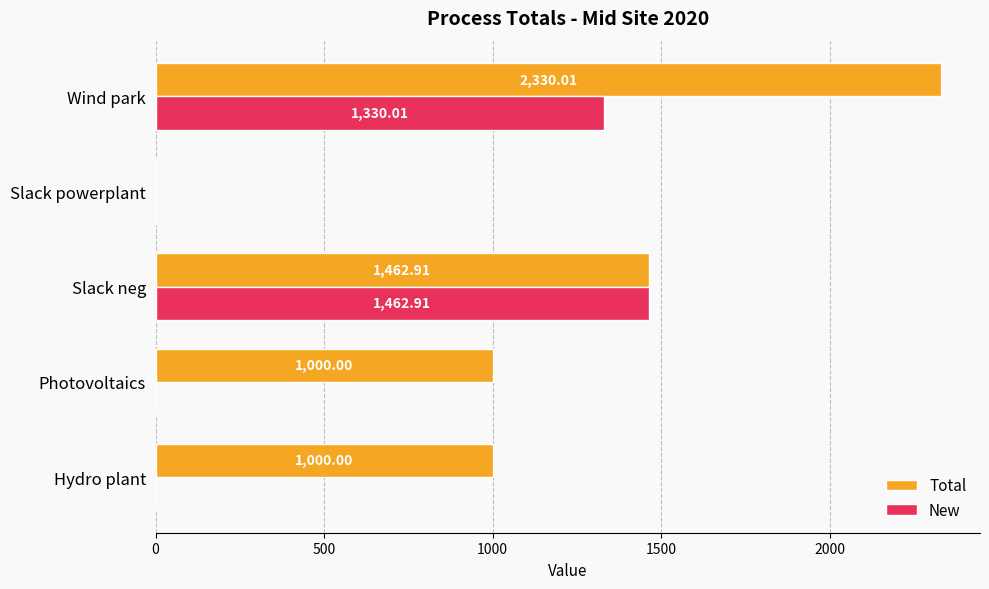

What is the sum of the Total values at Hydro plant and Wind park?

3330.0